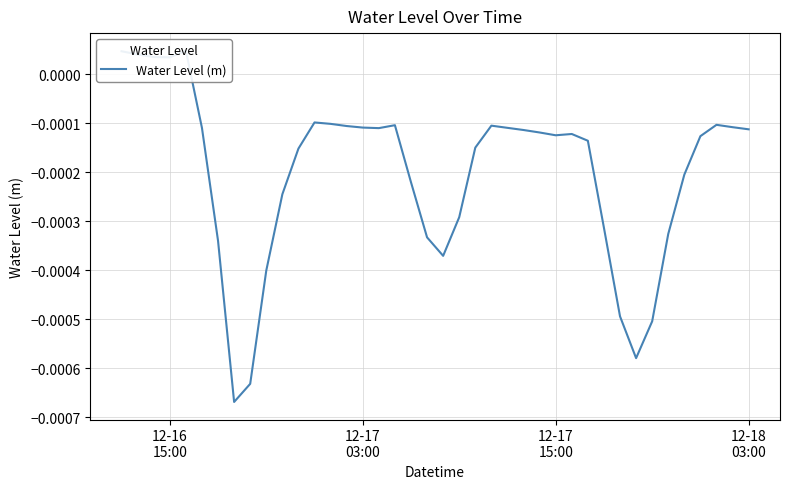

How many values exceed 0?

5